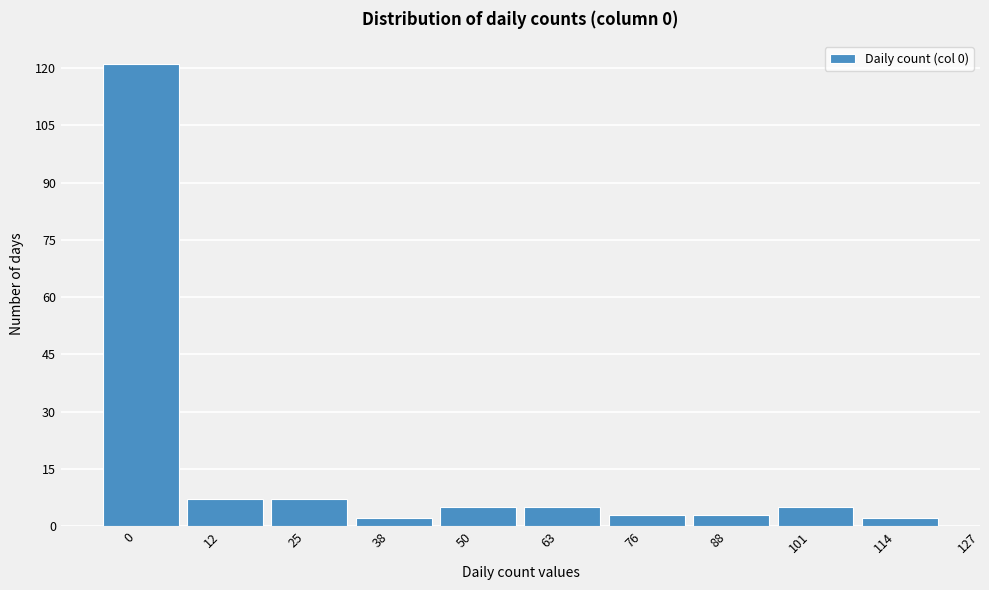

Reading right to left, transcribe all the data shown in this chart.

2	5	3	3	5	5	2	7	7	121